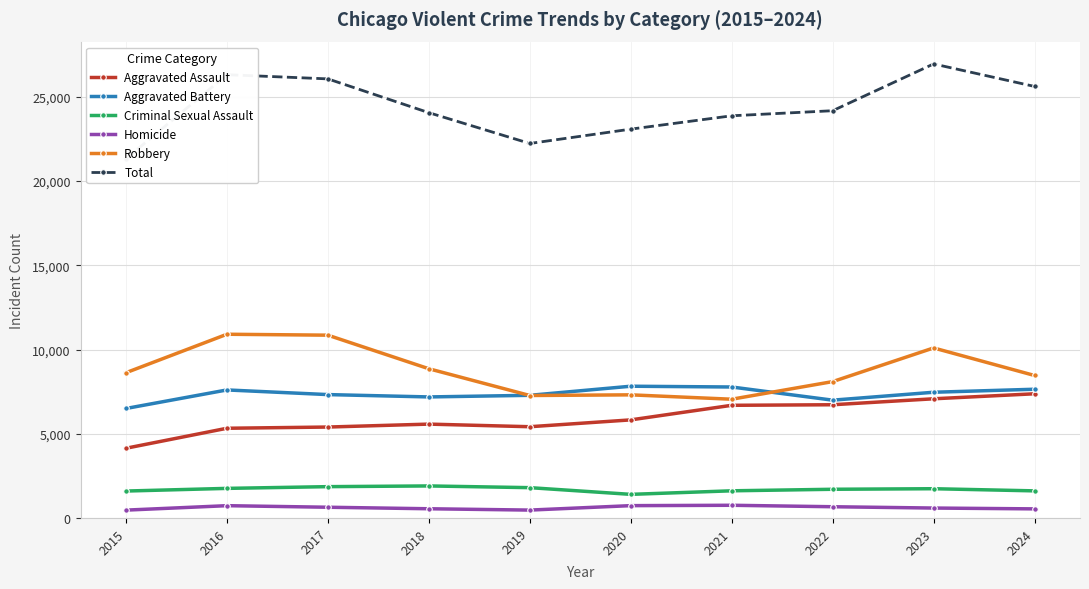

At which label is Criminal Sexual Assault closest to 1651?

2021